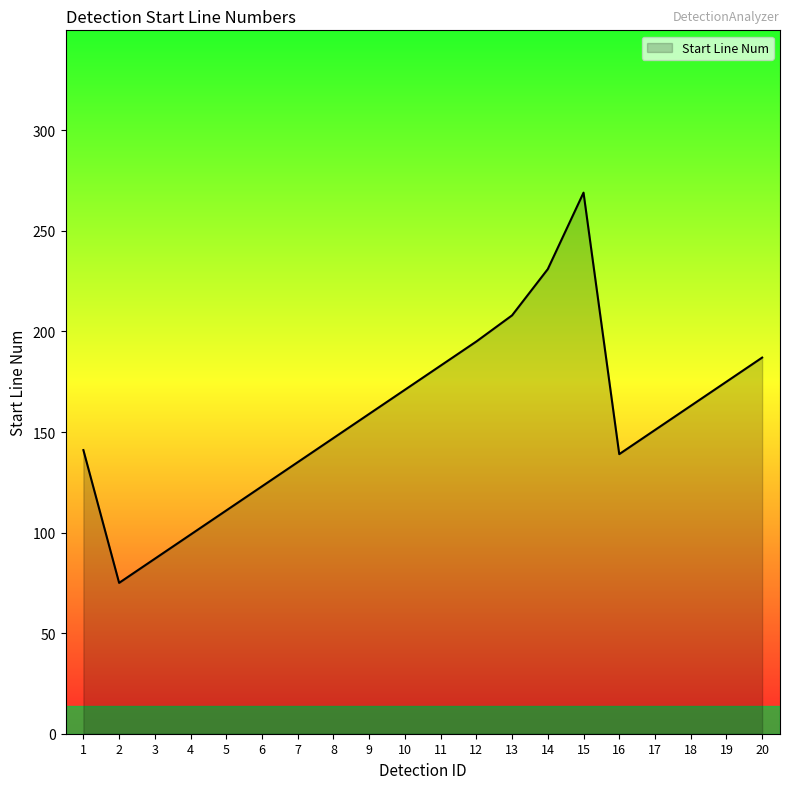

What is the change in value from 3 to 8?

+60